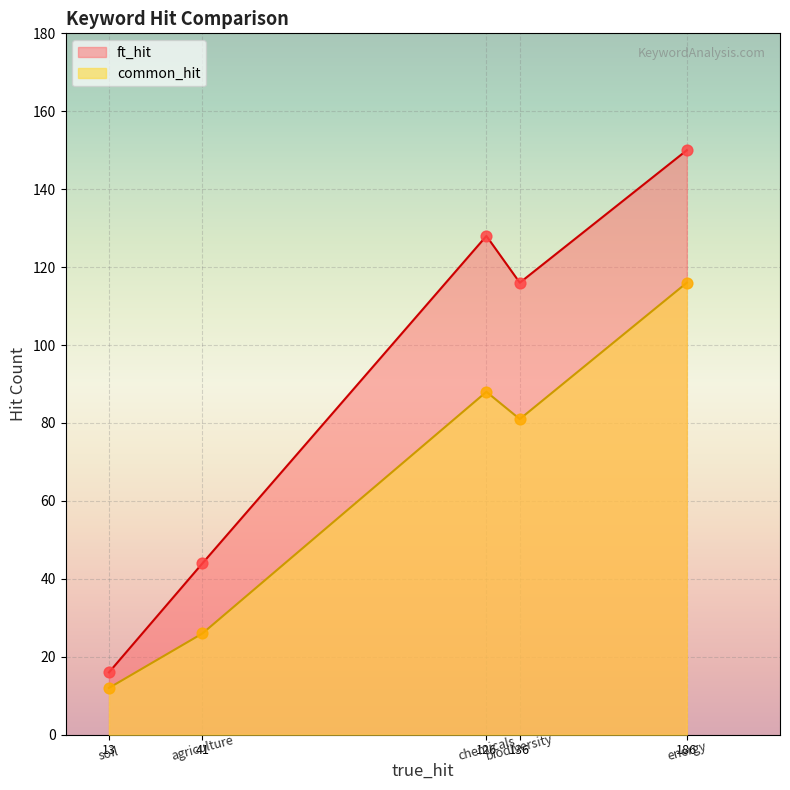

Which series has the largest Y range (max minus min)?

ft_hit